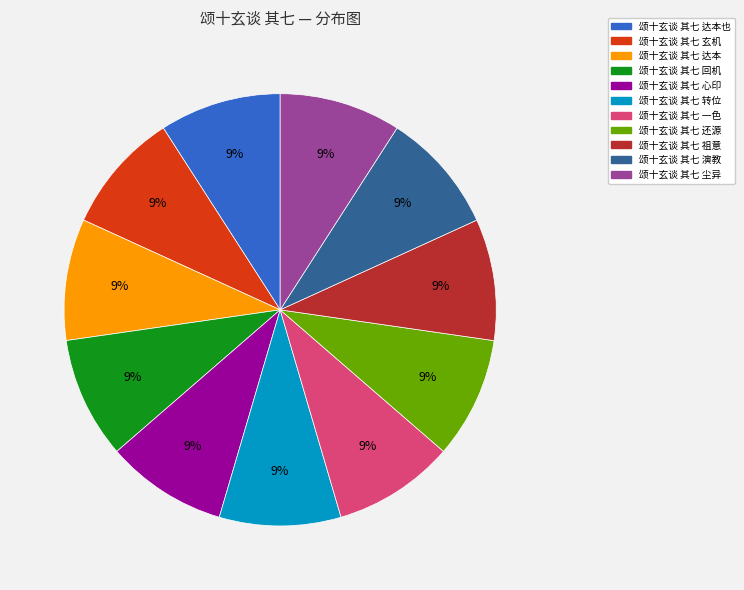

Is there any slice that represents more than half of the pie?

No